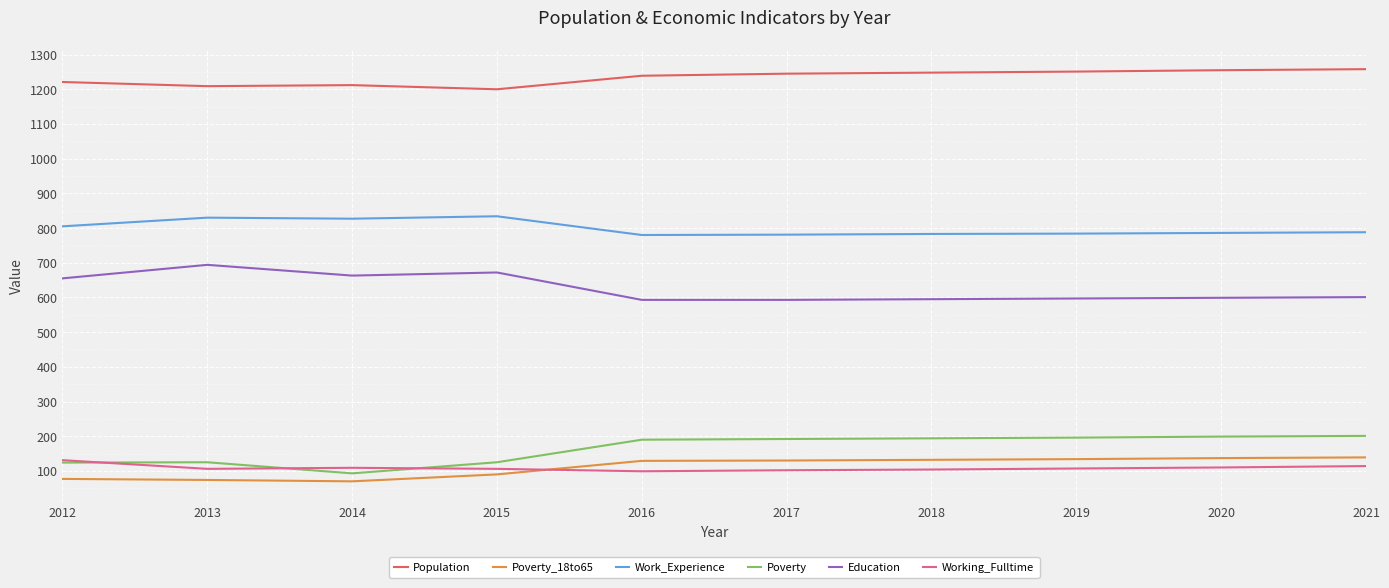

What are all the series names shown in the legend?

Population, Poverty_18to65, Work_Experience, Poverty, Education, Working_Fulltime